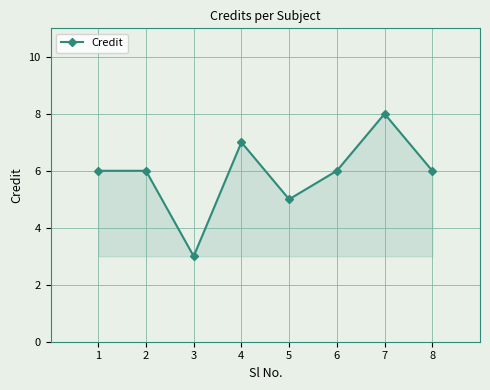

How many interior local valleys (lower than both neighbors) does the data have?

2